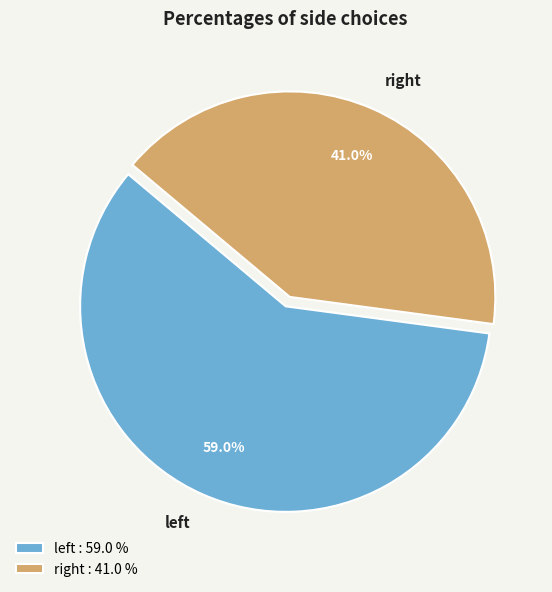

To the nearest percent, what is the difference between the largest and smallest slice percentages?

18%